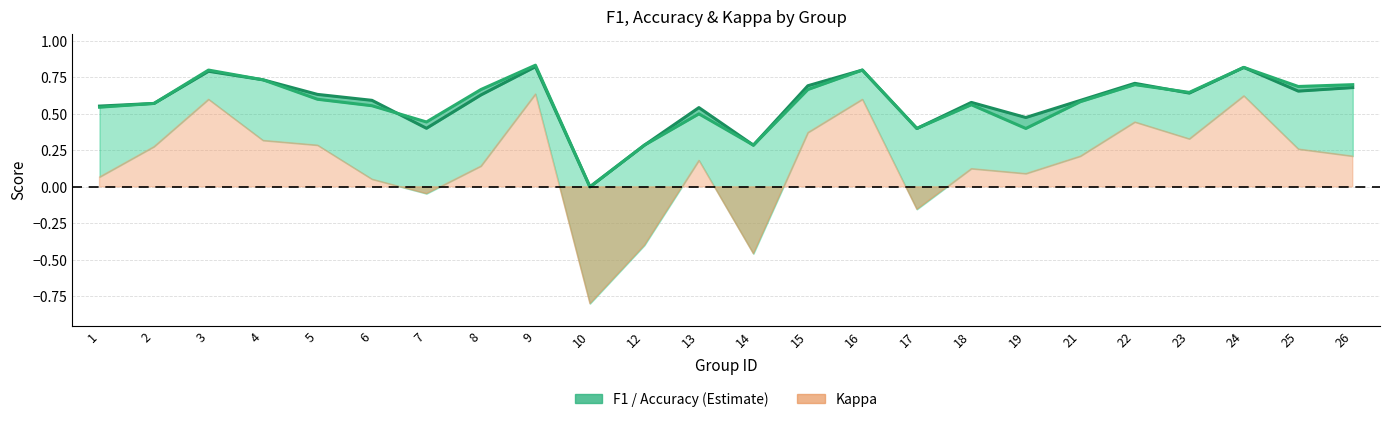

Which series ends up on top after the final intersection of f1 and accuracy?

accuracy